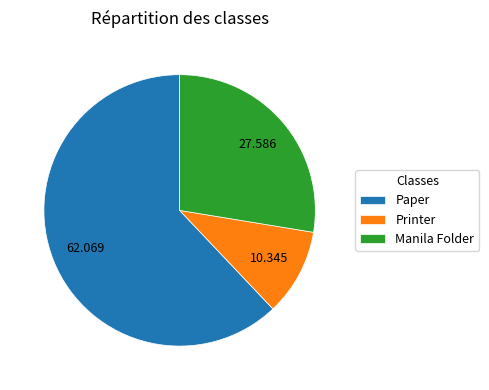

Which slice represents more than half of the pie?

Paper